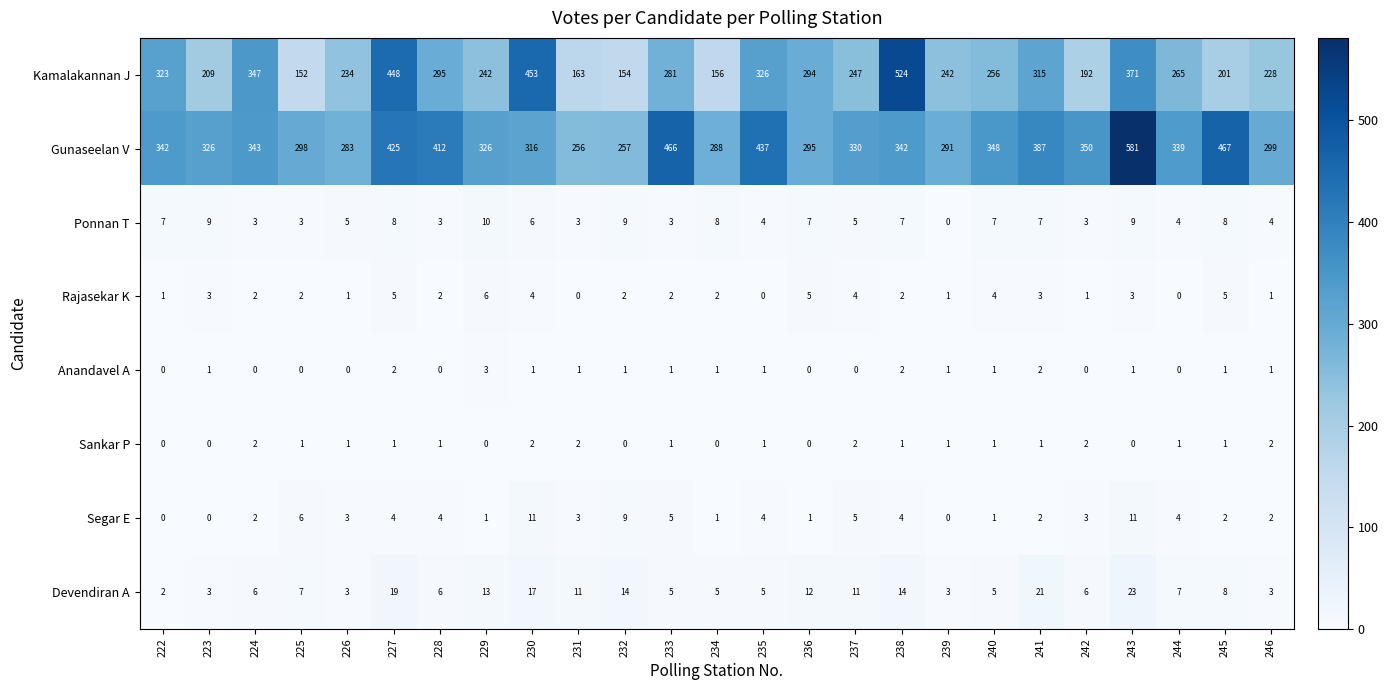

The Gunaseelan V series shows 616 at 228. True or false?

False